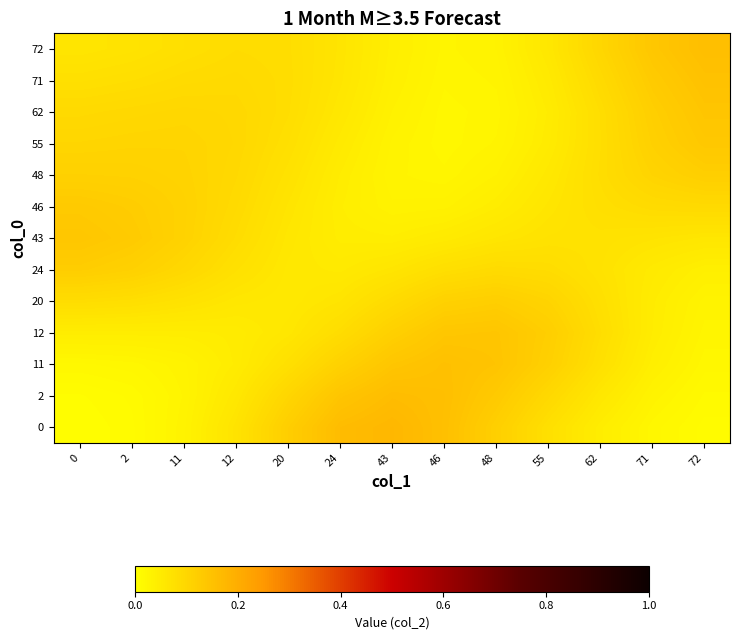

Reading right to left, list all the values displayed in this chart.

0: 72=0.0	71=0.0	62=0.0	55=0.1	48=0.1	46=0.2	43=0.2	24=0.2	20=0.1	12=0.1	11=0.0	2=0.0	0=0.0
2: 72=0.0	71=0.0	62=0.1	55=0.1	48=0.1	46=0.2	43=0.2	24=0.1	20=0.1	12=0.1	11=0.0	2=0.0	0=0.0
11: 72=0.0	71=0.0	62=0.1	55=0.1	48=0.1	46=0.2	43=0.1	24=0.1	20=0.1	12=0.0	11=0.0	2=0.0	0=0.0
12: 72=0.0	71=0.0	62=0.1	55=0.1	48=0.1	46=0.1	43=0.1	24=0.1	20=0.1	12=0.0	11=0.0	2=0.0	0=0.0
20: 72=0.0	71=0.0	62=0.1	55=0.1	48=0.1	46=0.1	43=0.1	24=0.1	20=0.1	12=0.1	11=0.1	2=0.1	0=0.1
24: 72=0.0	71=0.1	62=0.1	55=0.1	48=0.1	46=0.1	43=0.1	24=0.1	20=0.1	12=0.1	11=0.1	2=0.1	0=0.1
43: 72=0.1	71=0.1	62=0.1	55=0.1	48=0.1	46=0.1	43=0.0	24=0.0	20=0.1	12=0.1	11=0.1	2=0.1	0=0.1
46: 72=0.1	71=0.1	62=0.1	55=0.1	48=0.0	46=0.0	43=0.0	24=0.0	20=0.1	12=0.1	11=0.1	2=0.1	0=0.1
48: 72=0.1	71=0.1	62=0.1	55=0.1	48=0.0	46=0.0	43=0.0	24=0.0	20=0.1	12=0.1	11=0.1	2=0.1	0=0.1
55: 72=0.1	71=0.1	62=0.1	55=0.0	48=0.0	46=0.0	43=0.0	24=0.1	20=0.1	12=0.1	11=0.1	2=0.1	0=0.1
62: 72=0.1	71=0.1	62=0.1	55=0.0	48=0.0	46=0.0	43=0.0	24=0.1	20=0.1	12=0.1	11=0.1	2=0.1	0=0.1
71: 72=0.2	71=0.1	62=0.1	55=0.1	48=0.0	46=0.0	43=0.0	24=0.1	20=0.1	12=0.1	11=0.1	2=0.1	0=0.1
72: 72=0.2	71=0.1	62=0.1	55=0.1	48=0.0	46=0.0	43=0.0	24=0.1	20=0.1	12=0.1	11=0.1	2=0.1	0=0.1